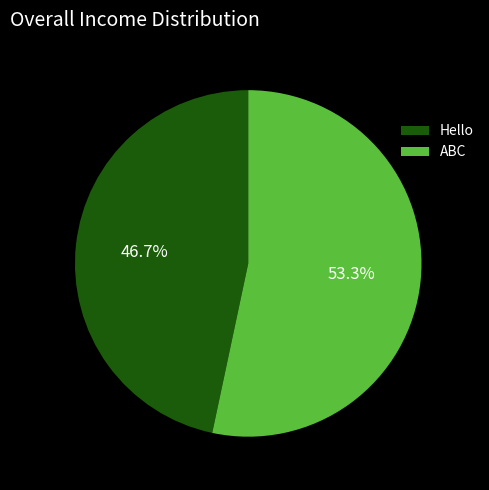

To the nearest percent, what percentage of the pie is ABC?

53%